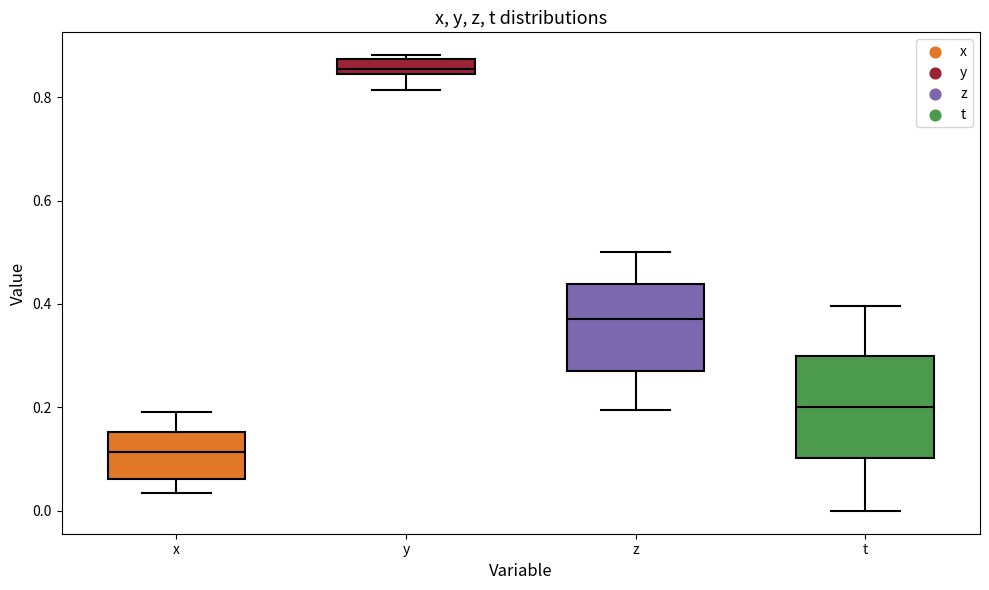

Which box has the highest median line?

y